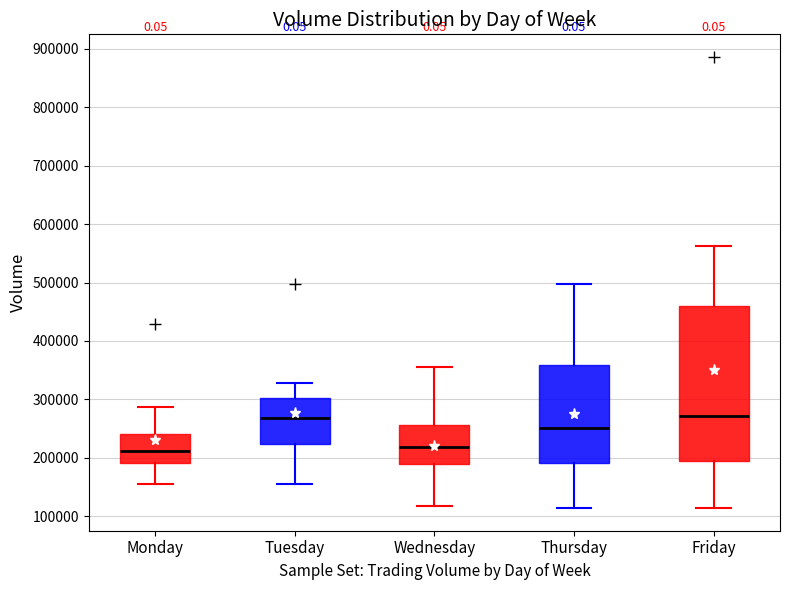

Reading left to right, transcribe this box plot: for each box, give where its median line is, the range the box spans, and where its two whiskers end, as read against the y-axis. The values are not printed on the chart, so give them approximately, as read against the axis.

Monday: median 210000, box 190000 to 240000, whiskers 160000 to 290000
Tuesday: median 270000, box 220000 to 300000, whiskers 160000 to 330000
Wednesday: median 220000, box 190000 to 260000, whiskers 120000 to 360000
Thursday: median 250000, box 190000 to 360000, whiskers 110000 to 500000
Friday: median 270000, box 190000 to 460000, whiskers 110000 to 560000